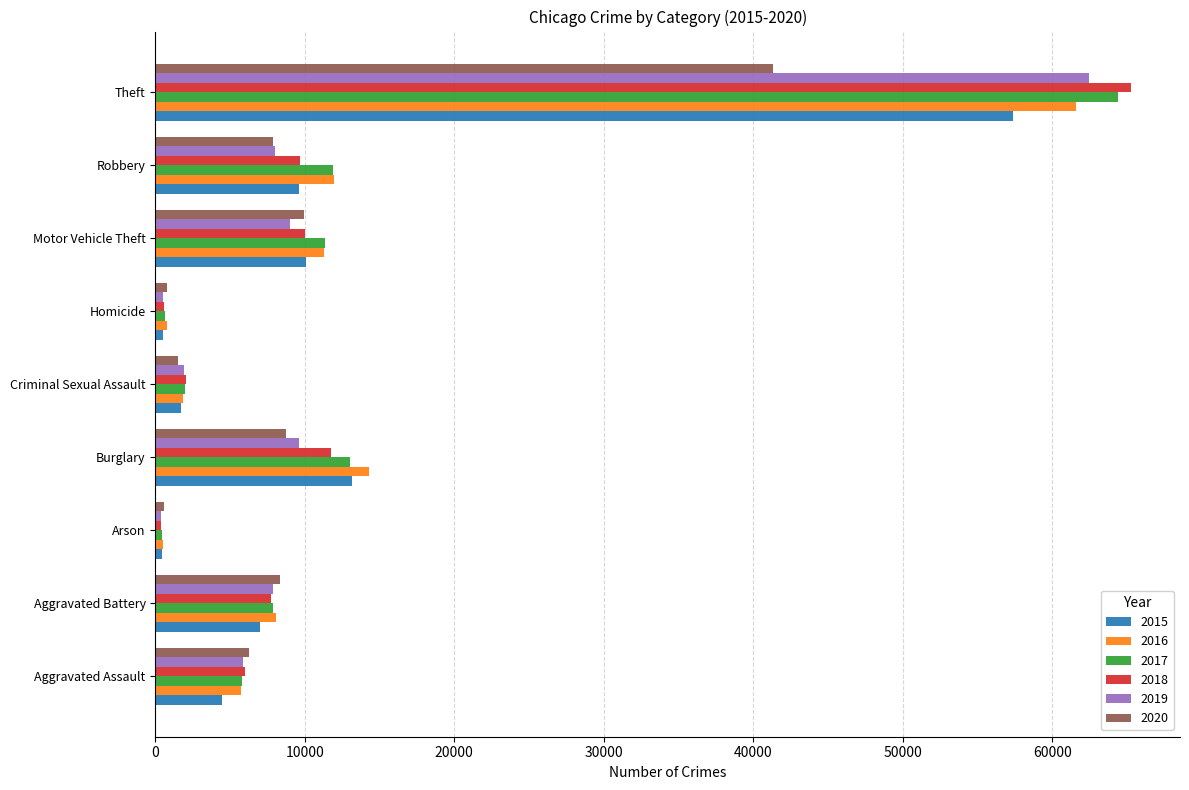

What is the total value across all series at Aggravated Assault?

34094